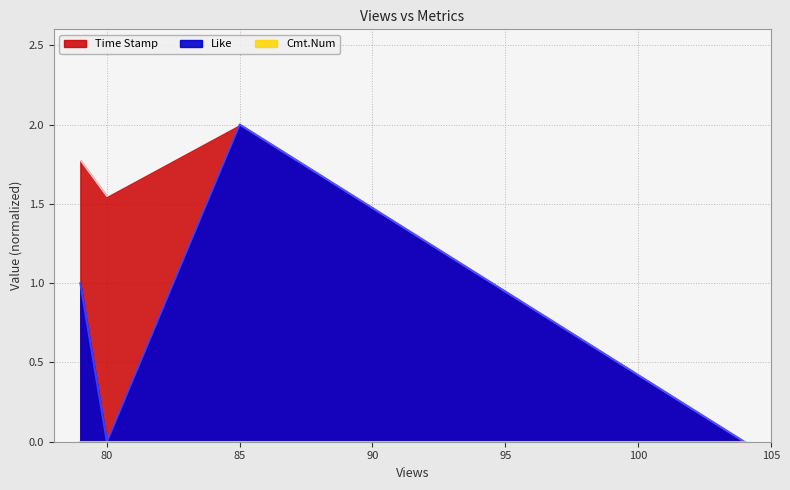

Where is the first local minimum for Like?

80